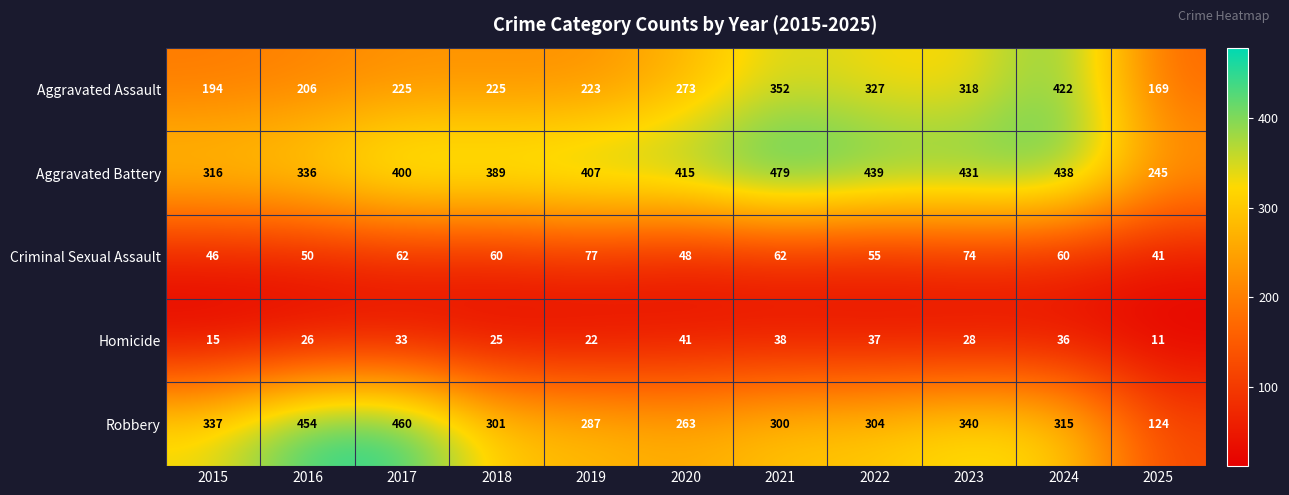

Which category has the lowest value across all series?

2025